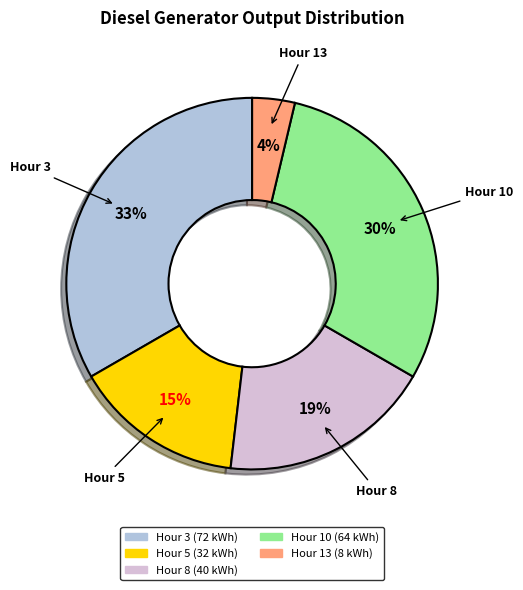

Between Hour 8 and Hour 13, which is larger?

Hour 8